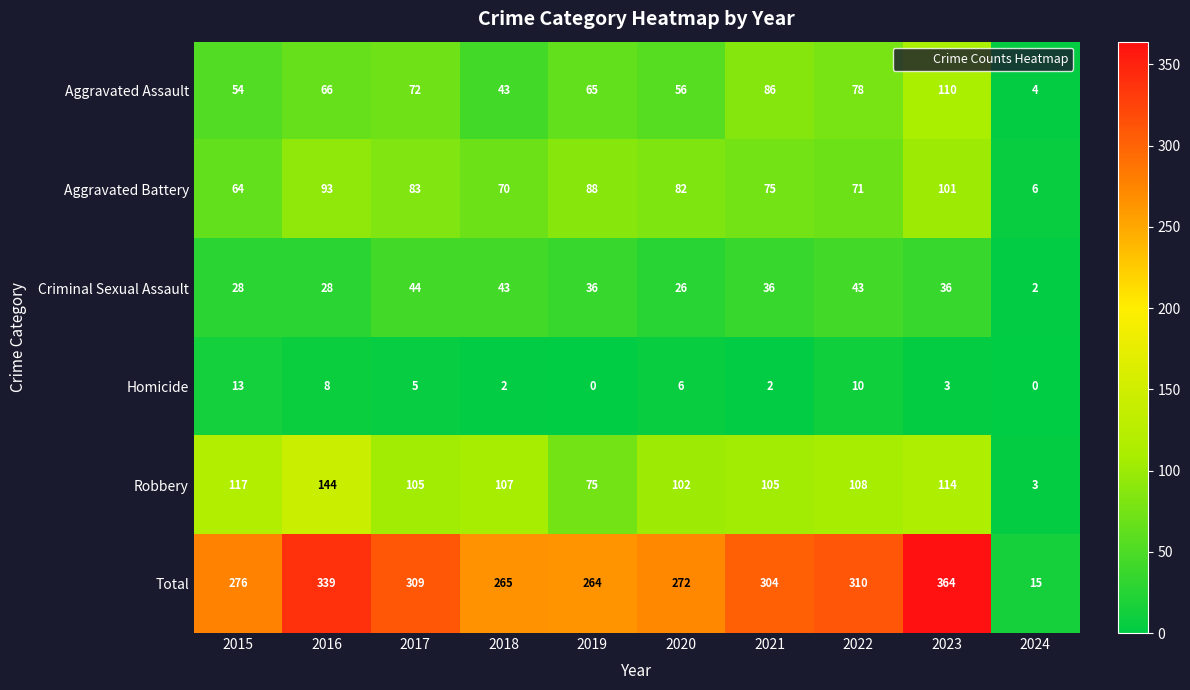

At which label does Aggravated Assault reach its minimum?

2024